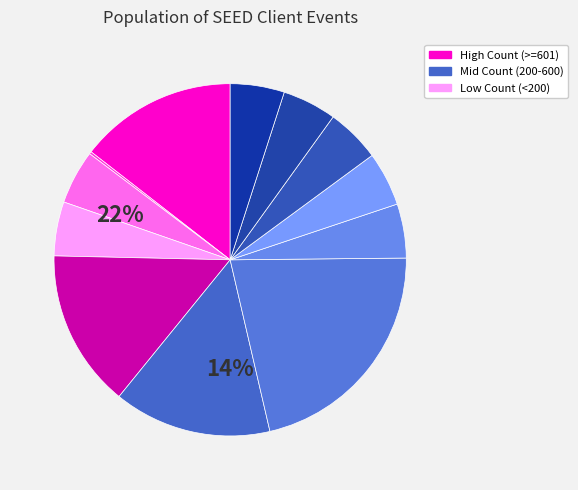

How many segments does this pie chart have?

12